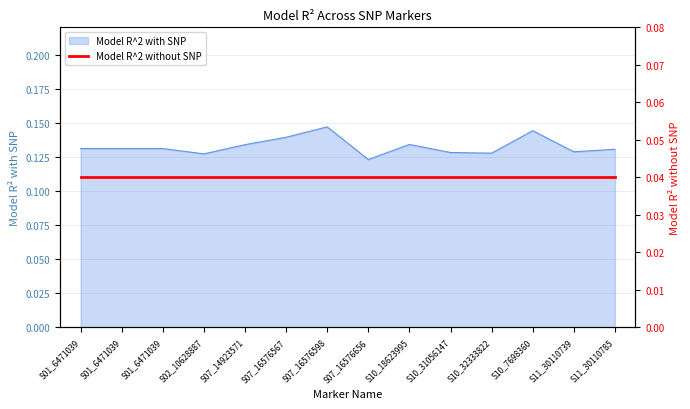

What is the sum of the values at S11_30110739 and S01_6471039?

0.3